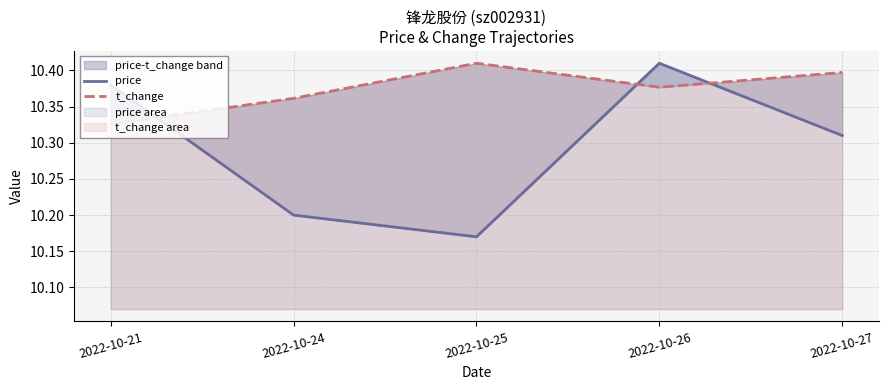

Where is the first local maximum for t_change?

2022-10-25